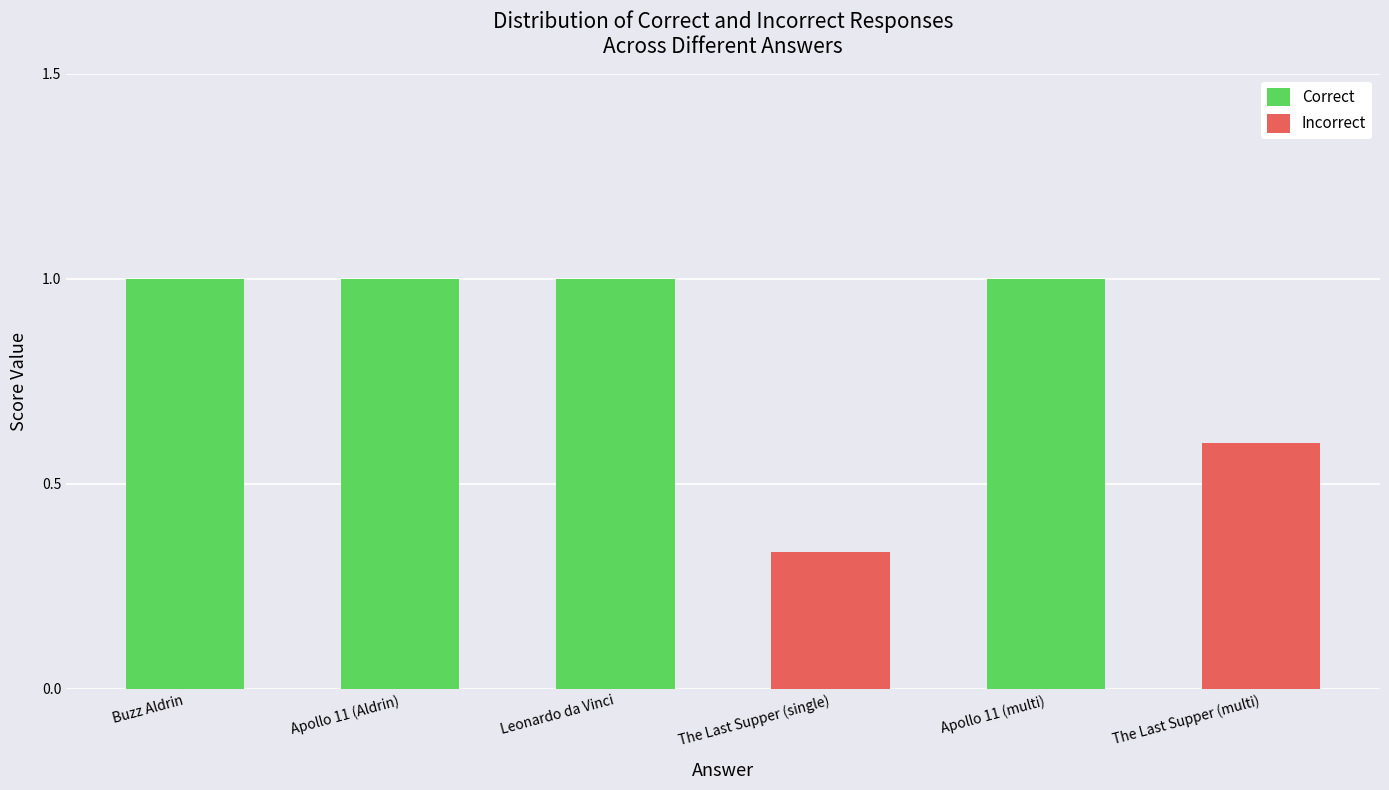

What is the total value across all series at Apollo 11 (multi)?

1.0